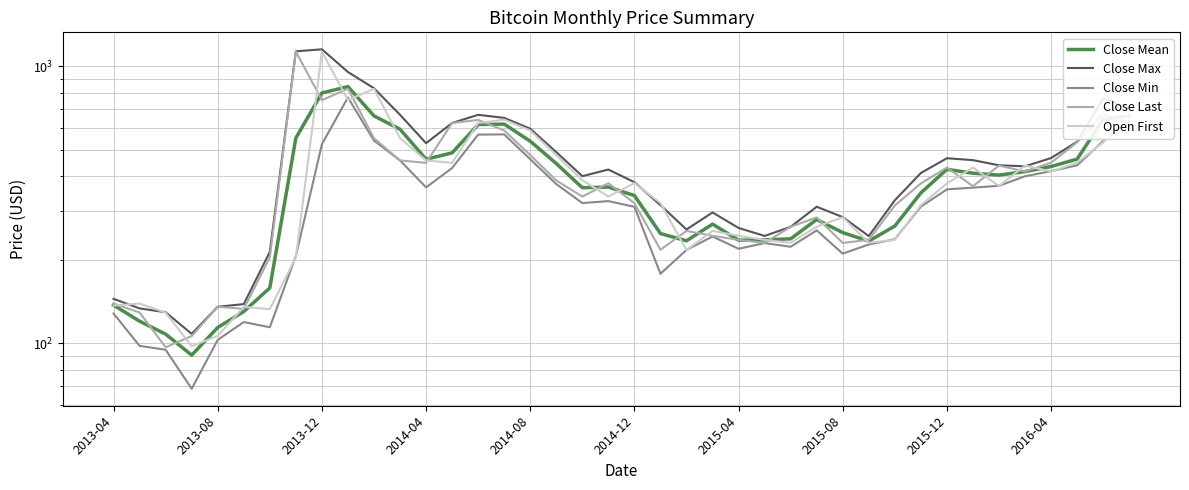

What is the spread (max minus min) of values at 2014-04?

162.2